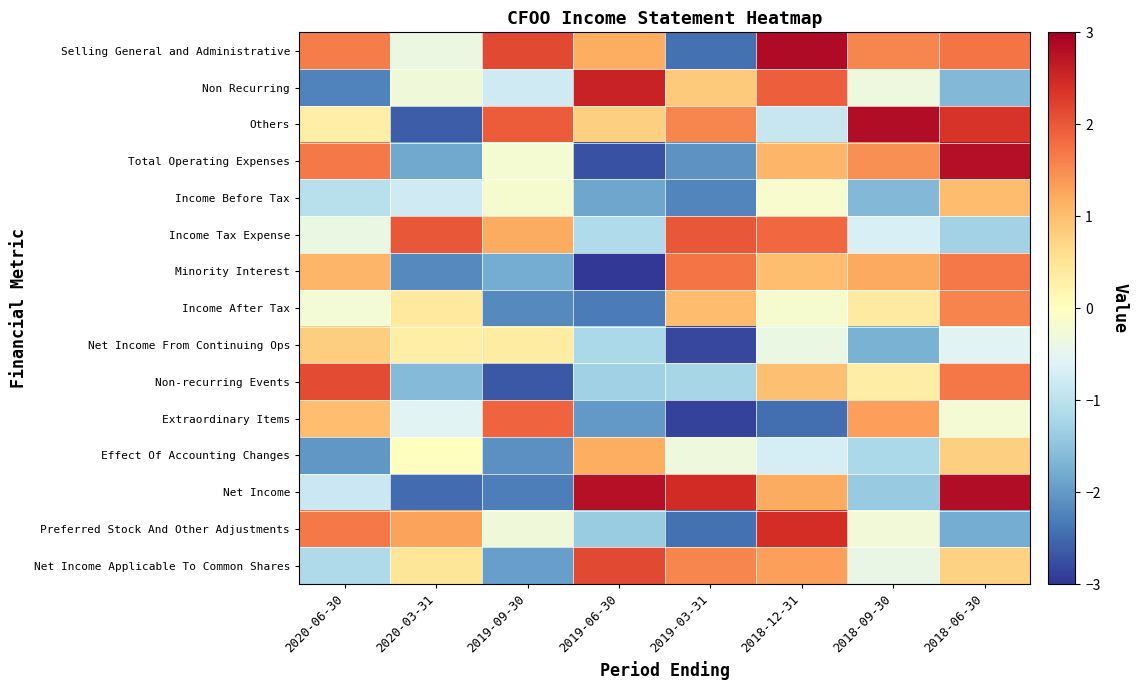

At how many categories does at least one series exceed 2?

7